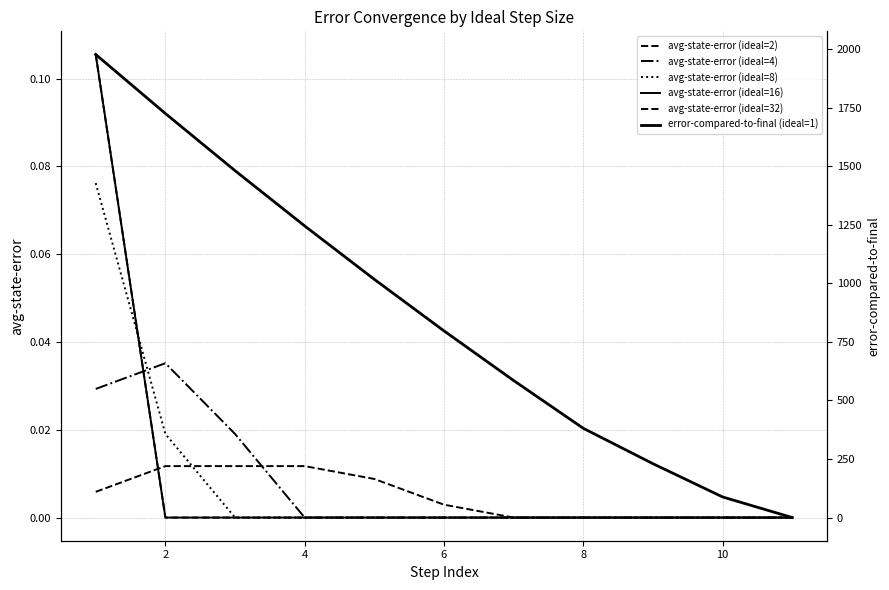

Count the number of data series in this chart.

6